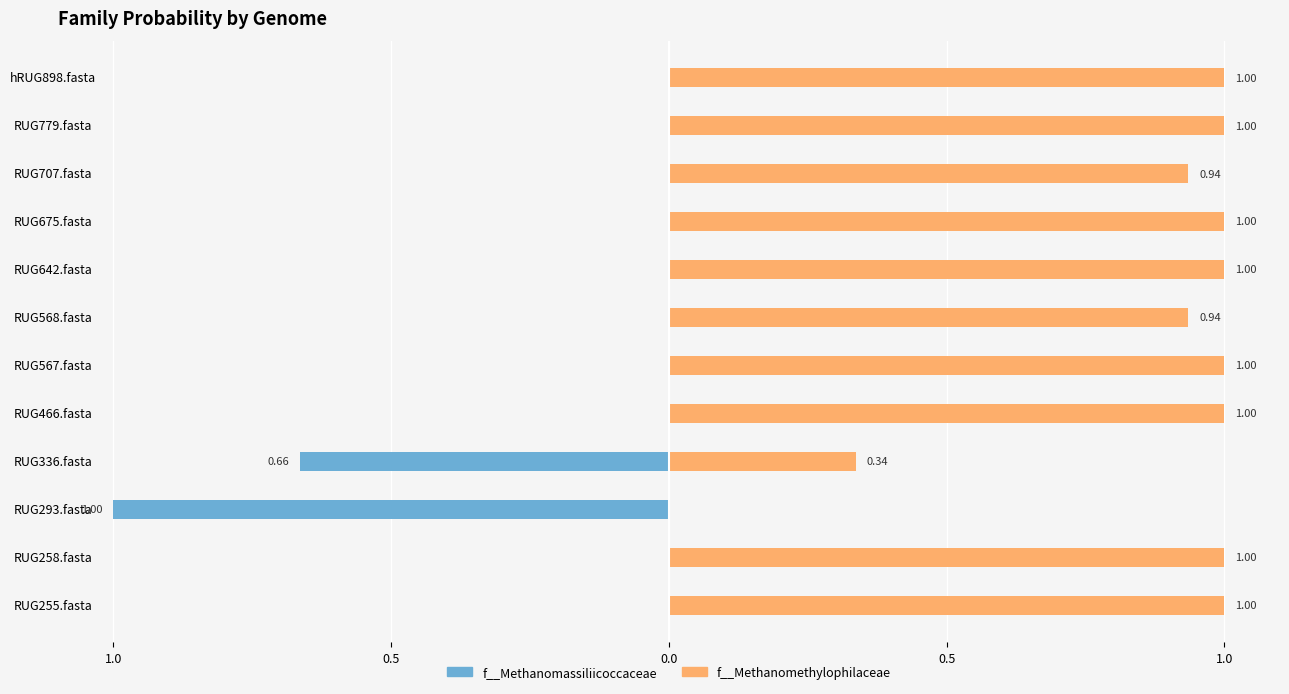

How many values in f__Methanomassiliicoccaceae are below zero?

4